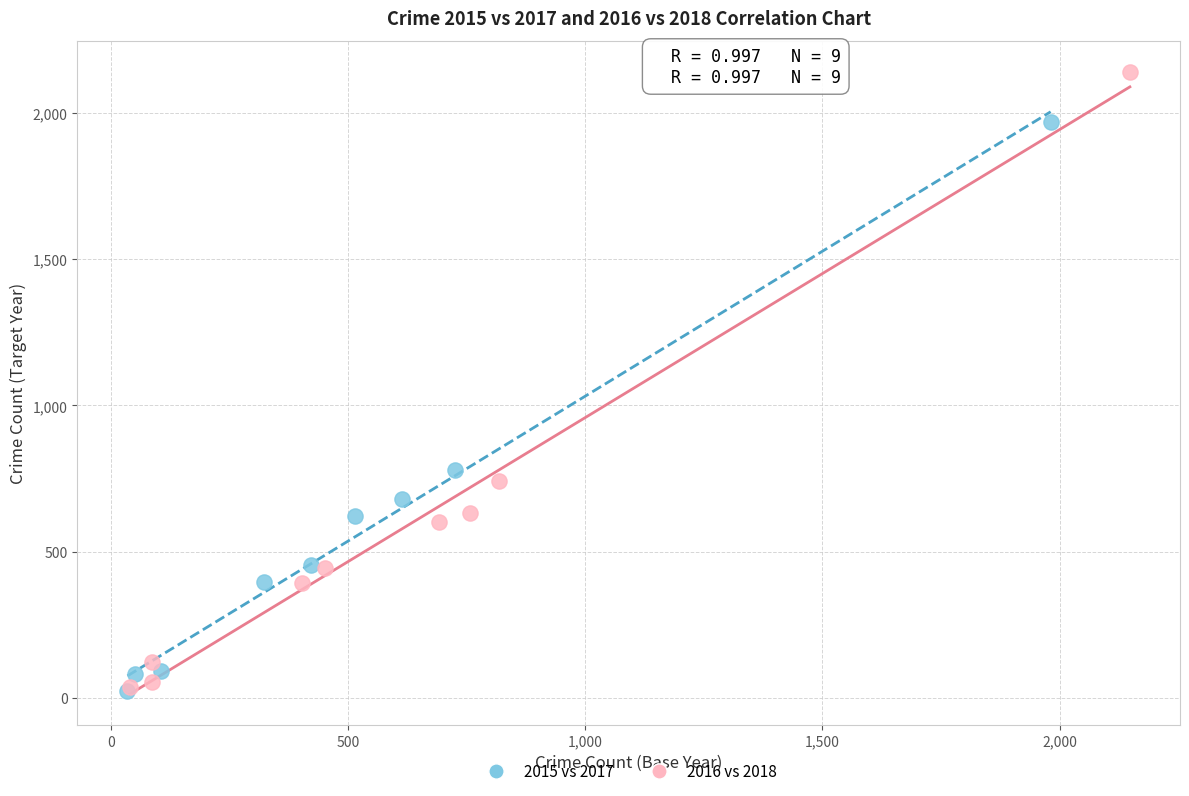

Which series contains the highest Y value?

2016 vs 2018